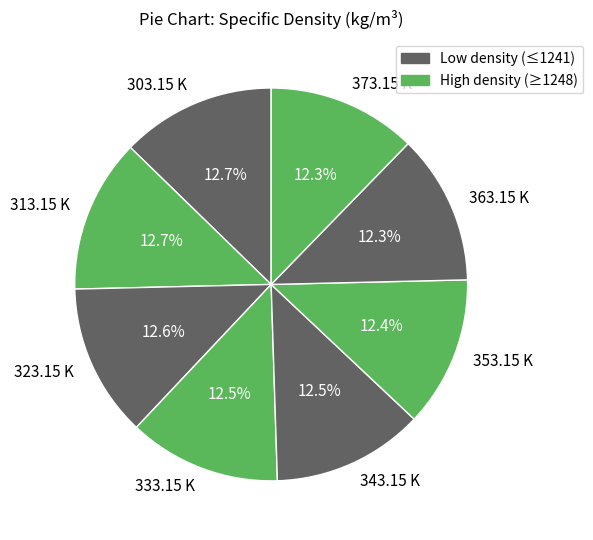

Count the number of slices in the pie.

8